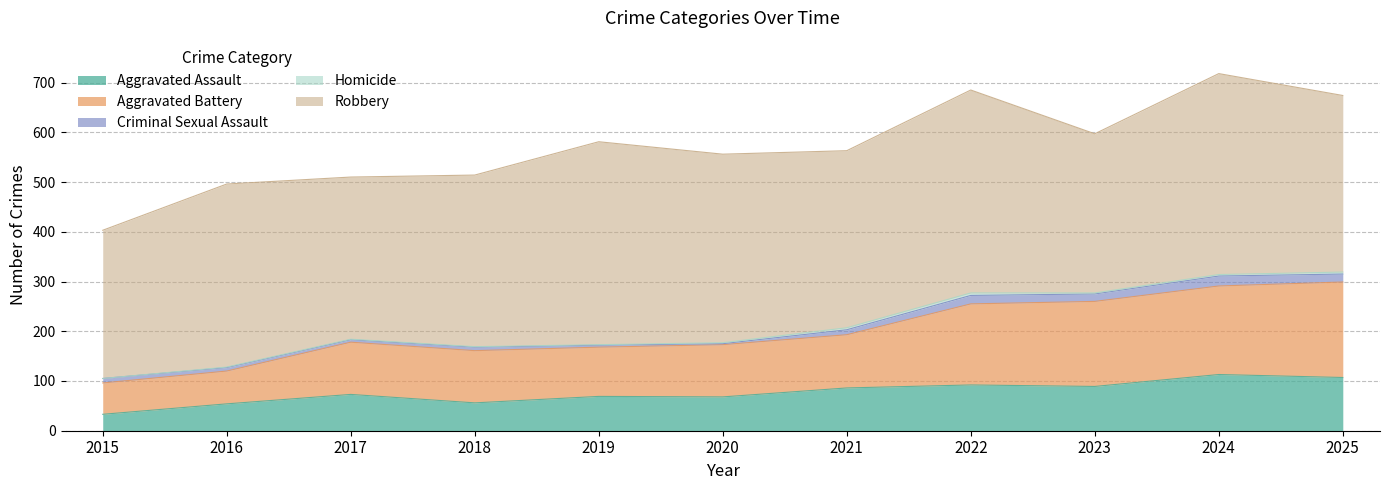

The Robbery series shows 368 at 2016. True or false?

True